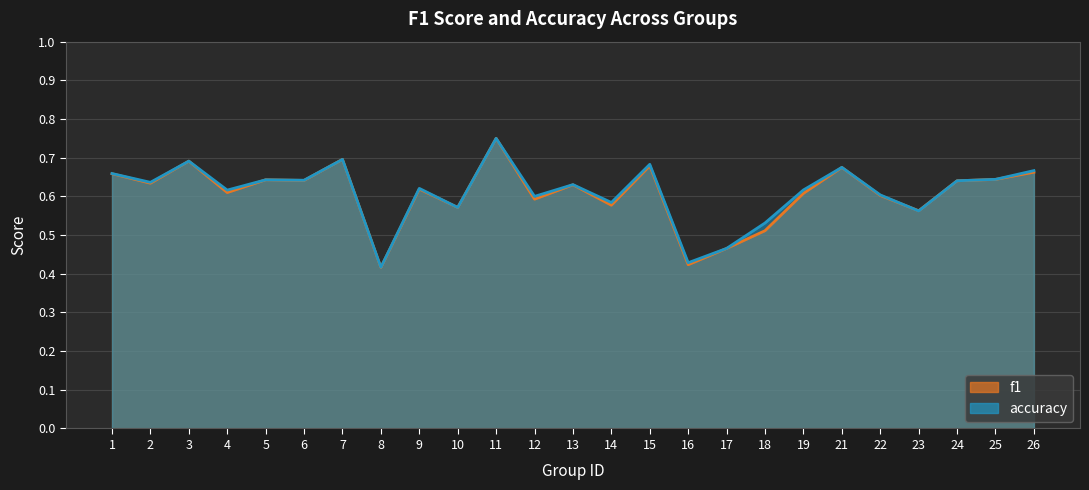

At which category does the chart reach its peak across all series?

11